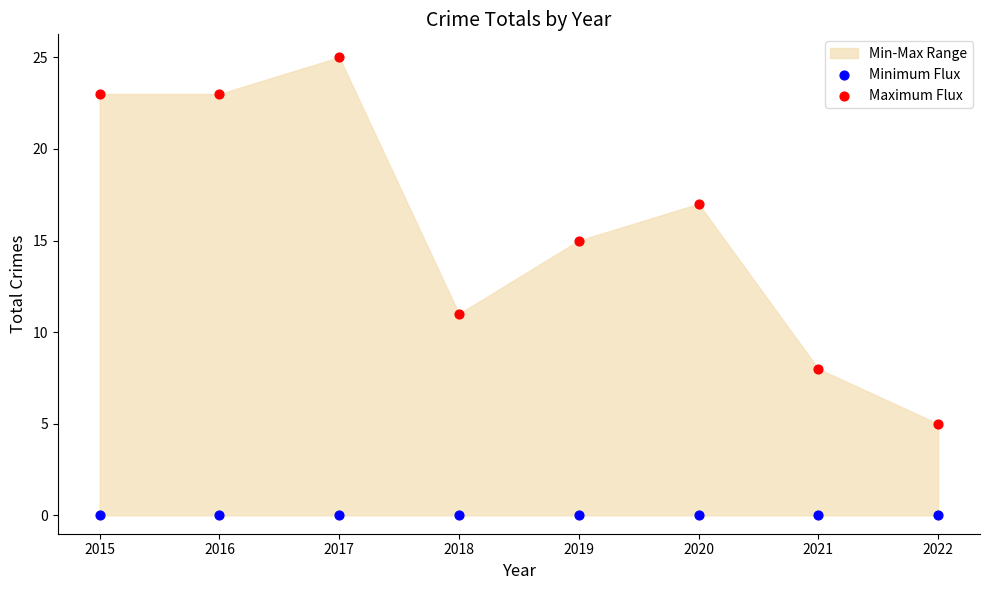

Across all series, what Y value is closest to 12?

11